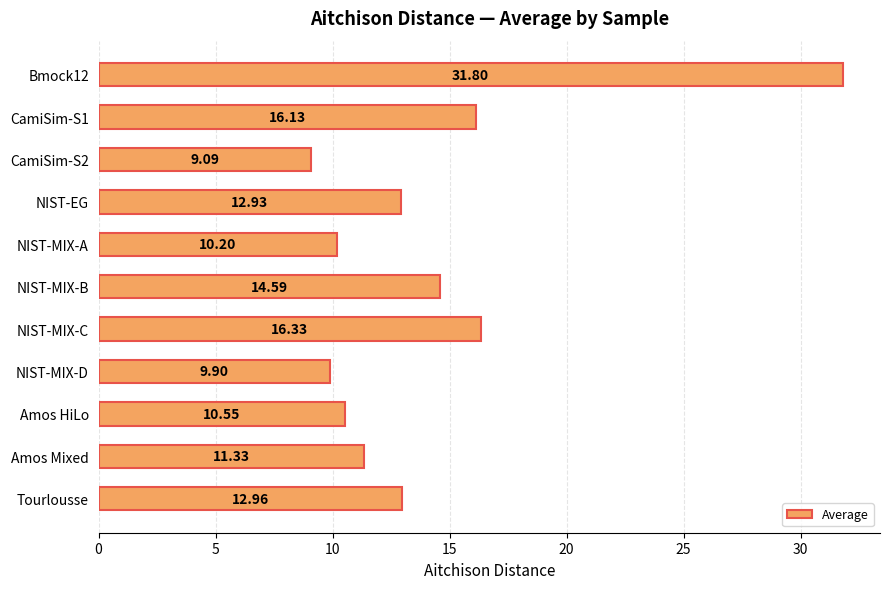

How many series are shown in this chart?

1